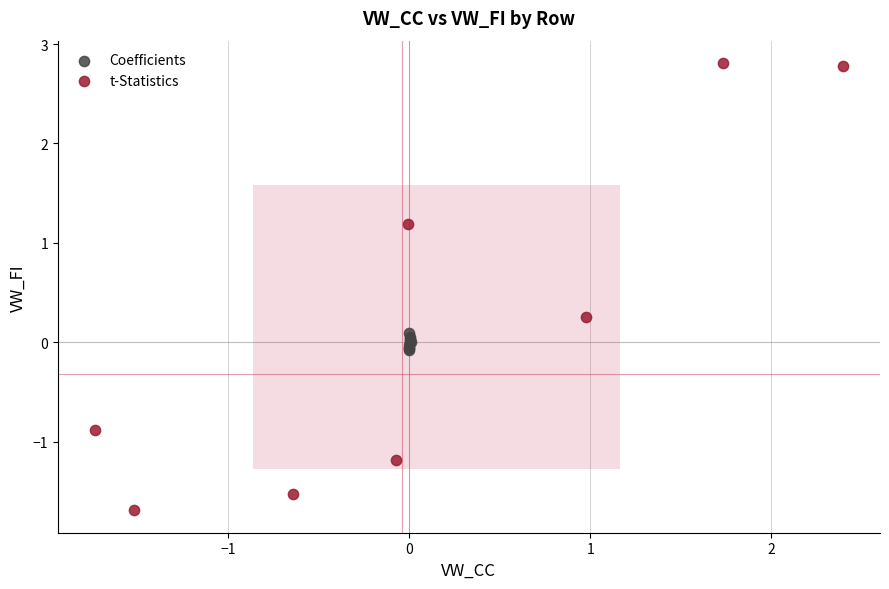

What are all the series names shown in the legend?

Coefficients, t-Statistics